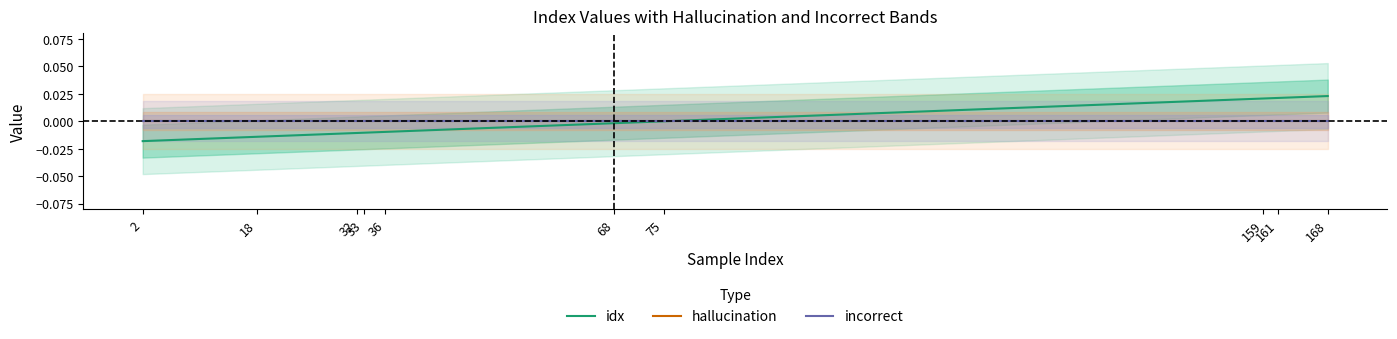

Which label corresponds to the largest value in the chart?

168